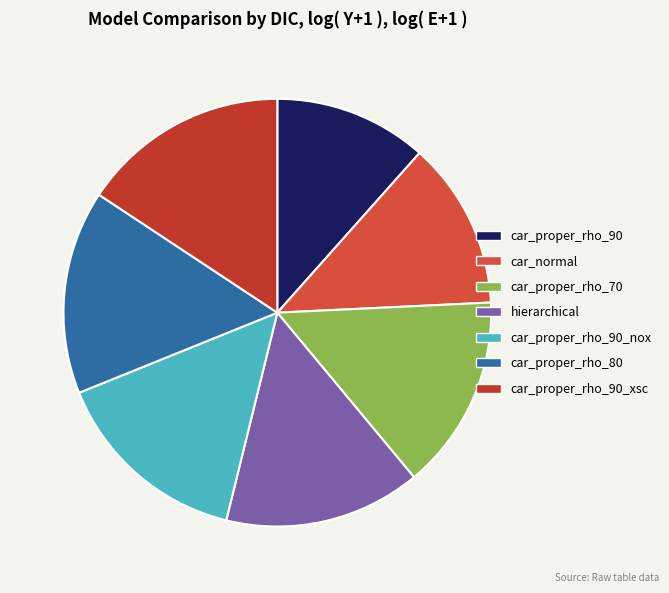

What percentage is the car_proper_rho_90 slice, to the nearest percent?

12%